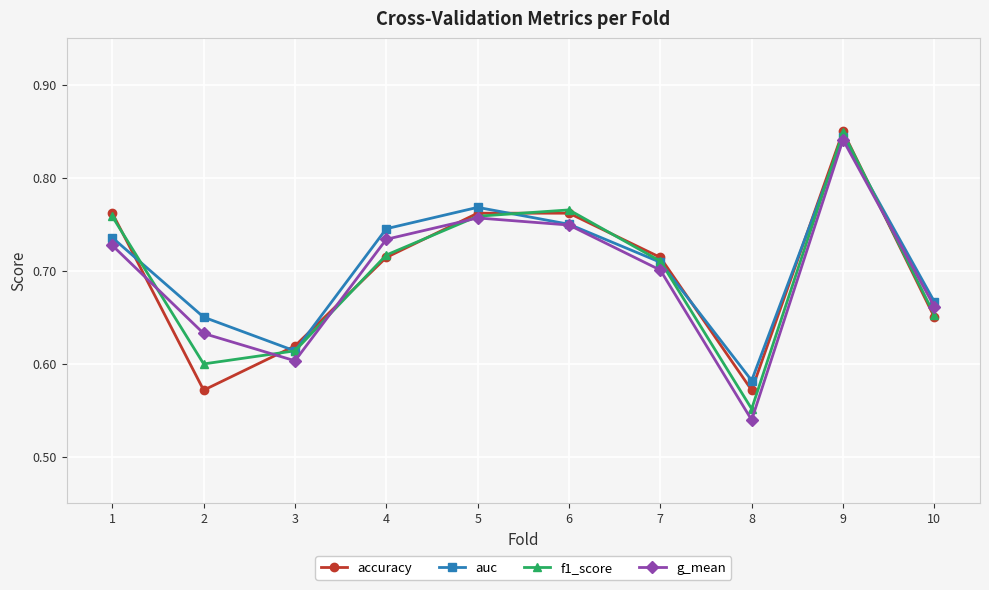

The value of accuracy at 5 is 1.3. True or false?

False